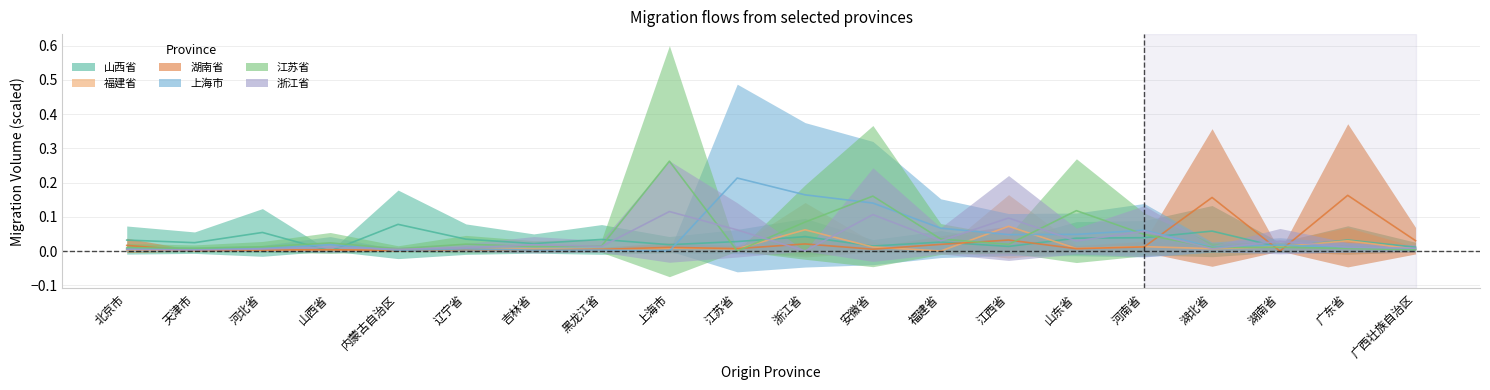

What is the difference between the maximum and minimum values in the 江苏省 series?

0.3